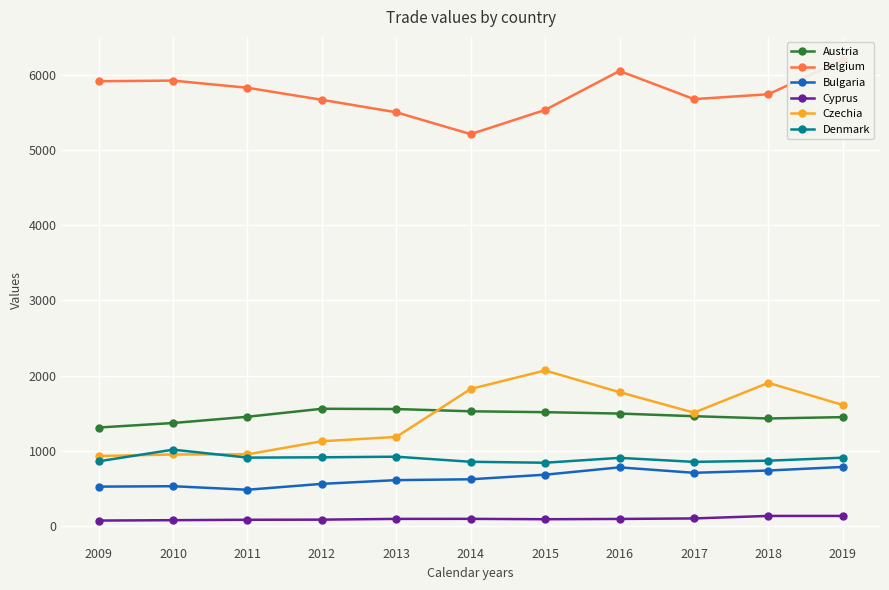

True or false: Czechia has a value of 616.7 at 2013.

False